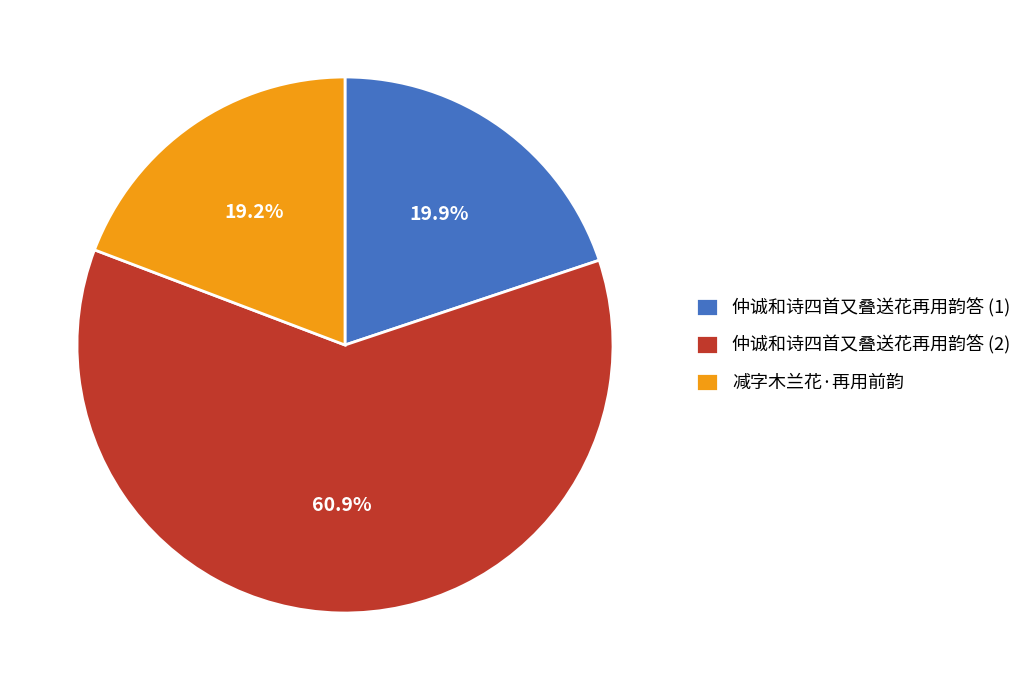

What is the majority slice?

仲诚和诗四首又叠送花再用韵答 (2)